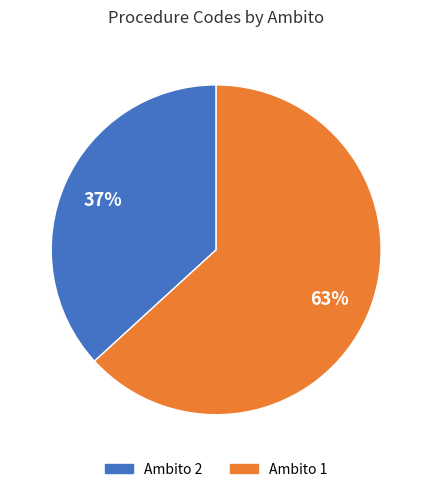

To the nearest percent, what is the average slice percentage?

50%